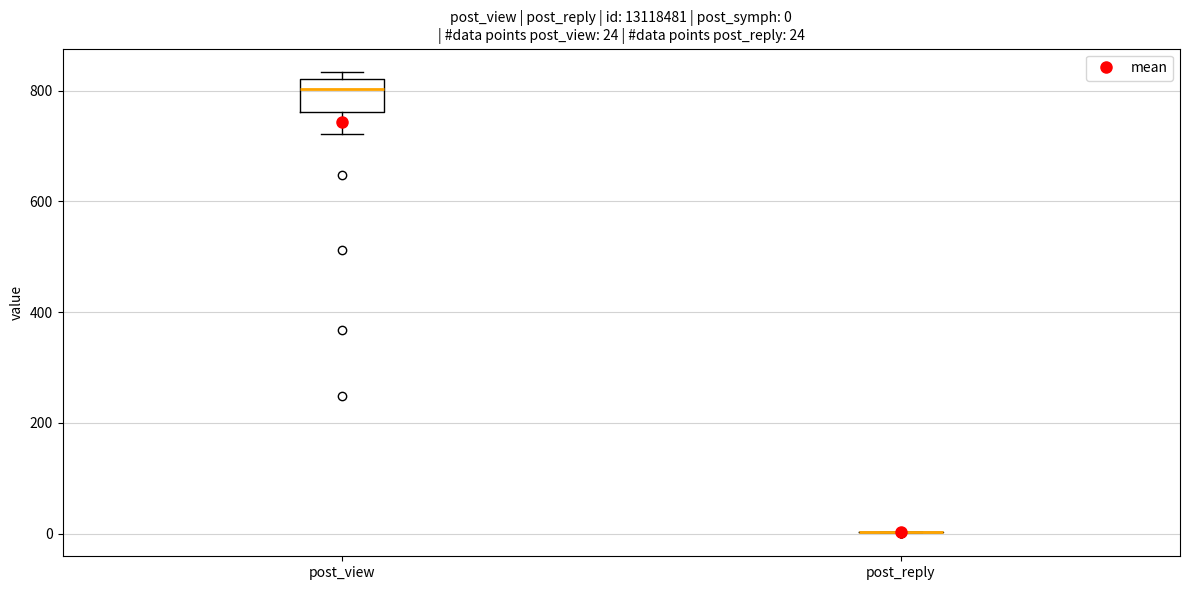

Comparing the boxes themselves (not the whiskers), which one is the tallest?

post_view